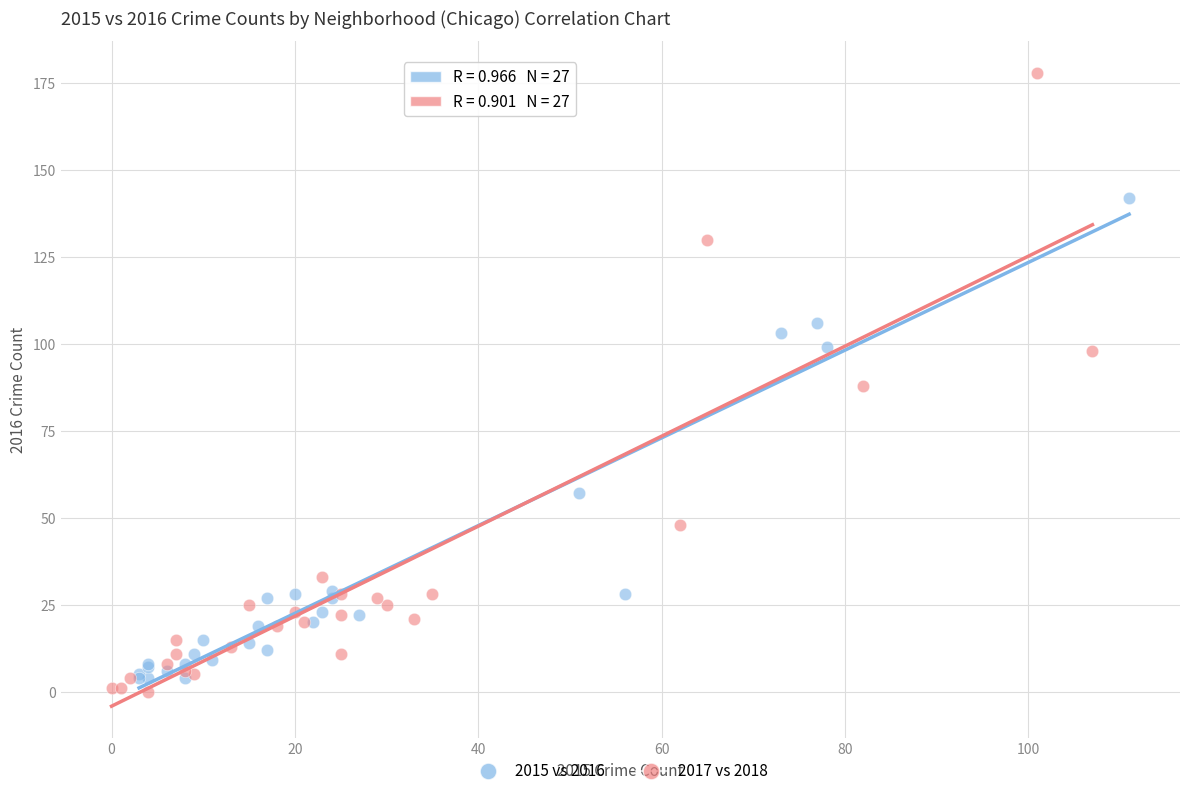

Which series has the widest spread of Y values?

2017 vs 2018